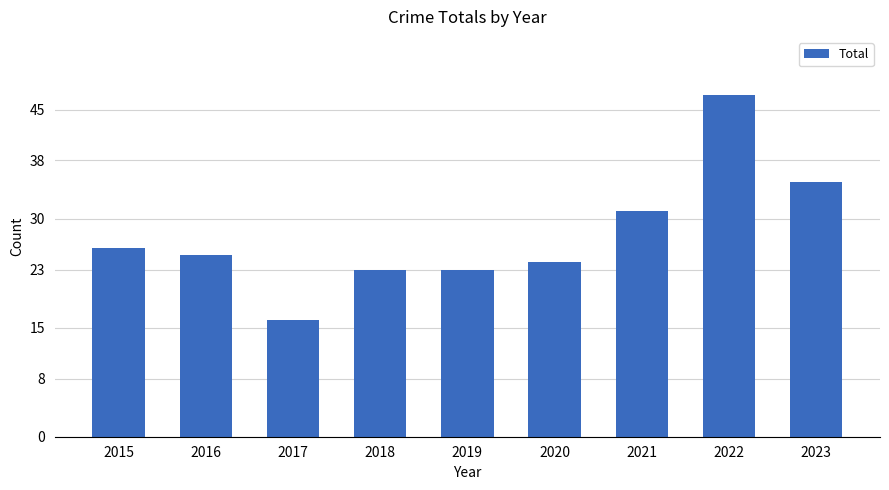

What is the value of the 4th bar from the left?

23